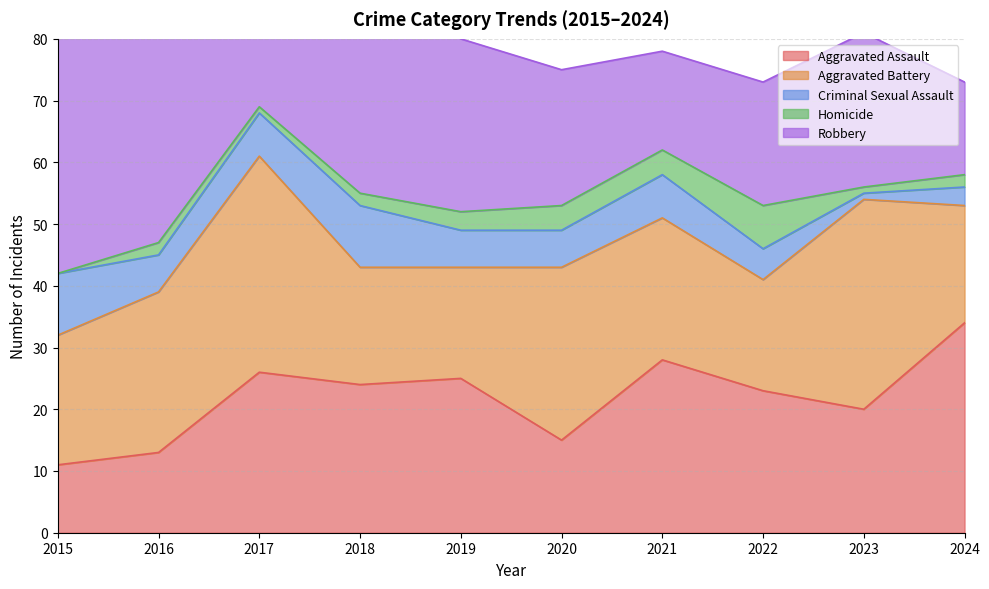

Read the Criminal Sexual Assault value at 2015.

10